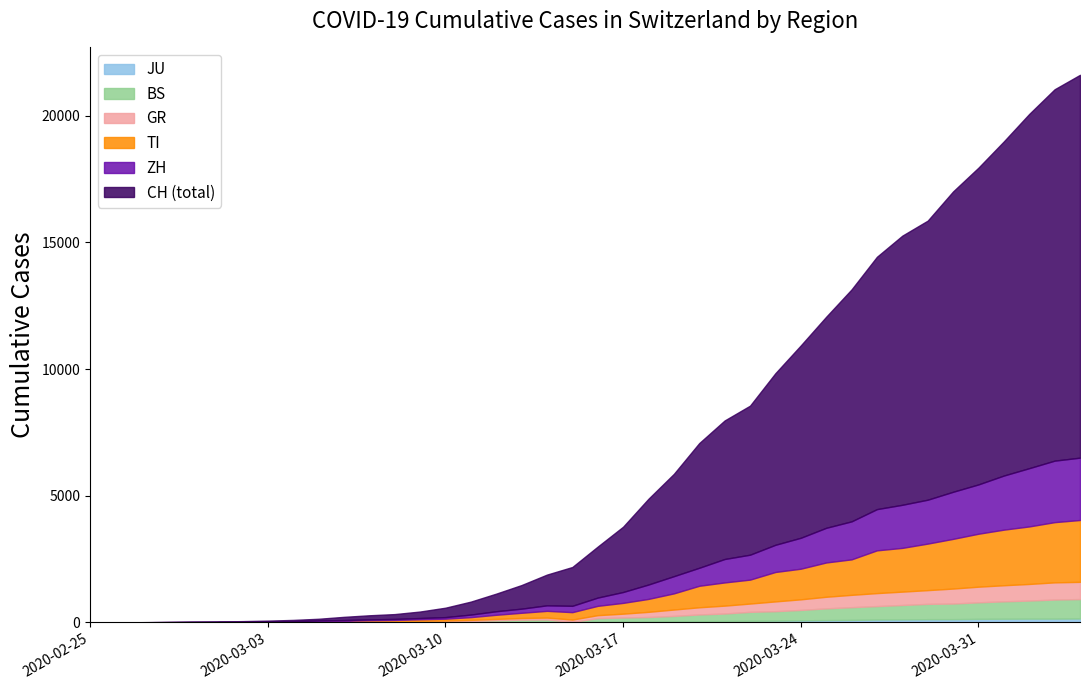

At which category does the chart reach its minimum across all series?

2020-02-25